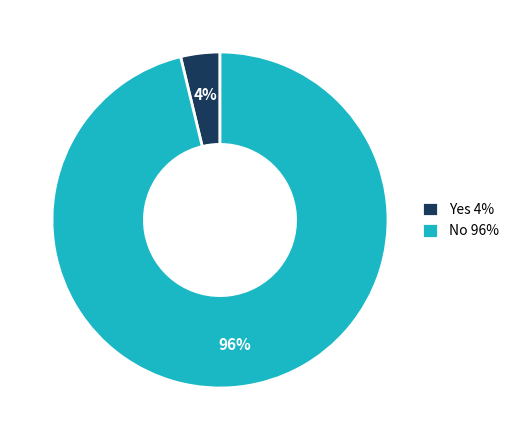

To the nearest percent, what portion does No represent?

96%